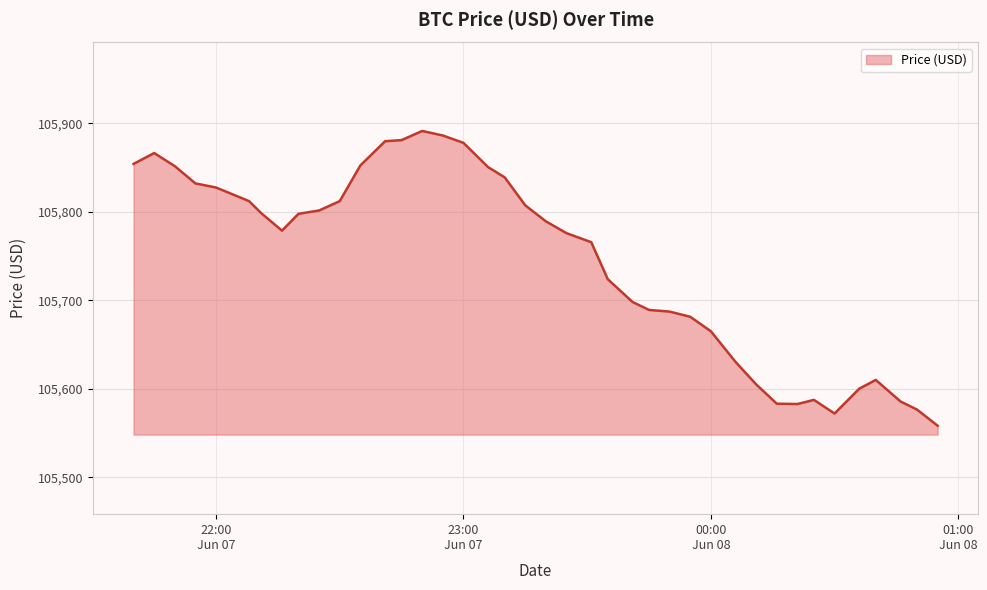

What is the difference between the maximum and minimum values?

332.9